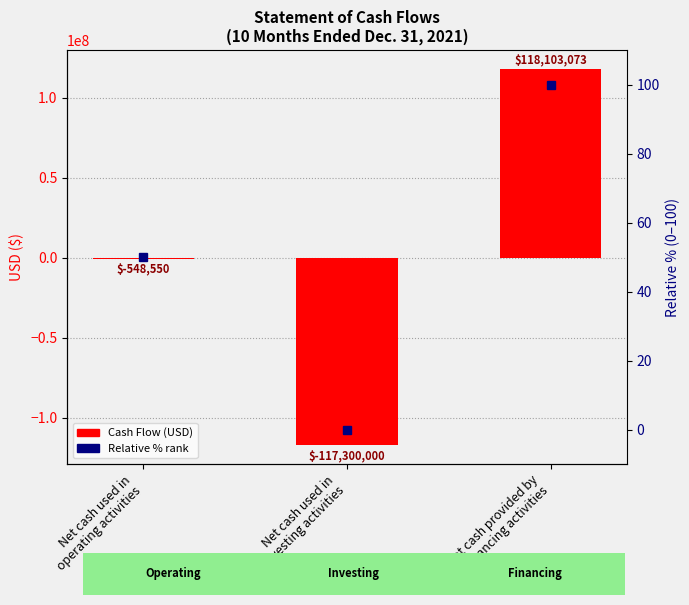

How many values in the Relative % rank series are below 50?

1